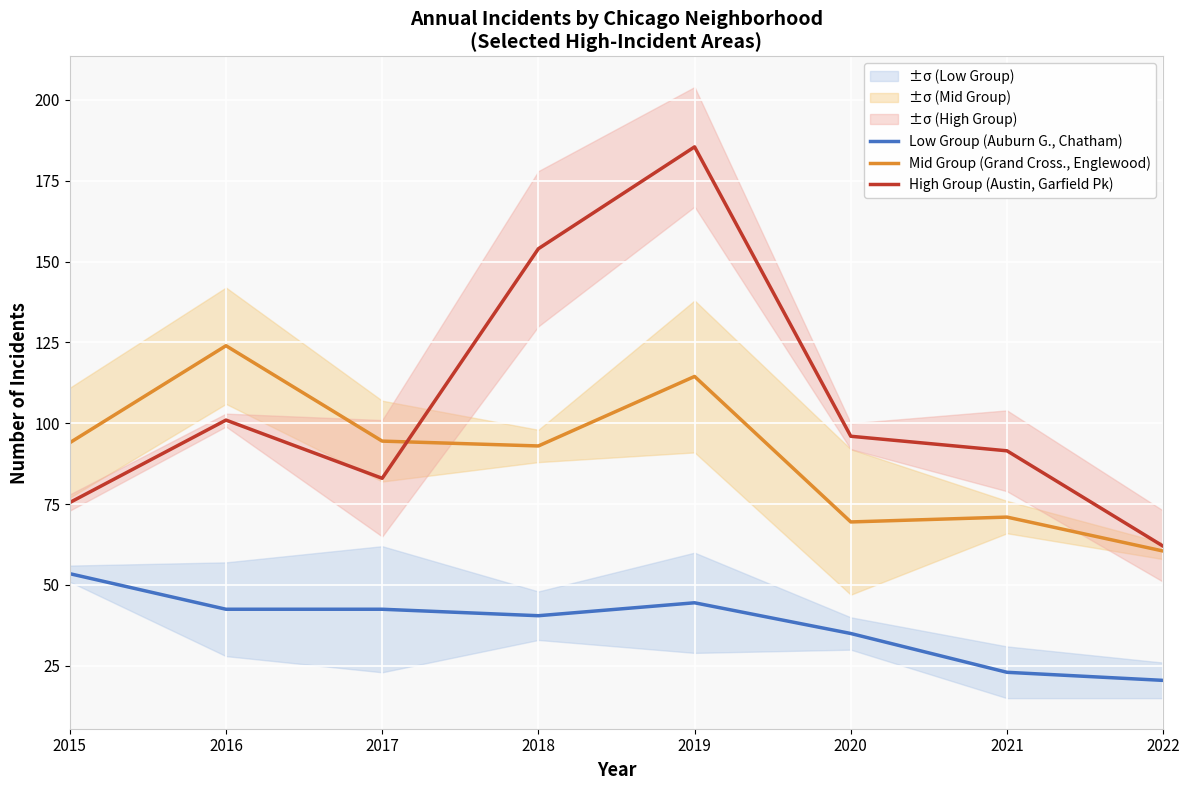

At which category does High Group (Austin, Garfield Pk) reach its first local valley?

2017